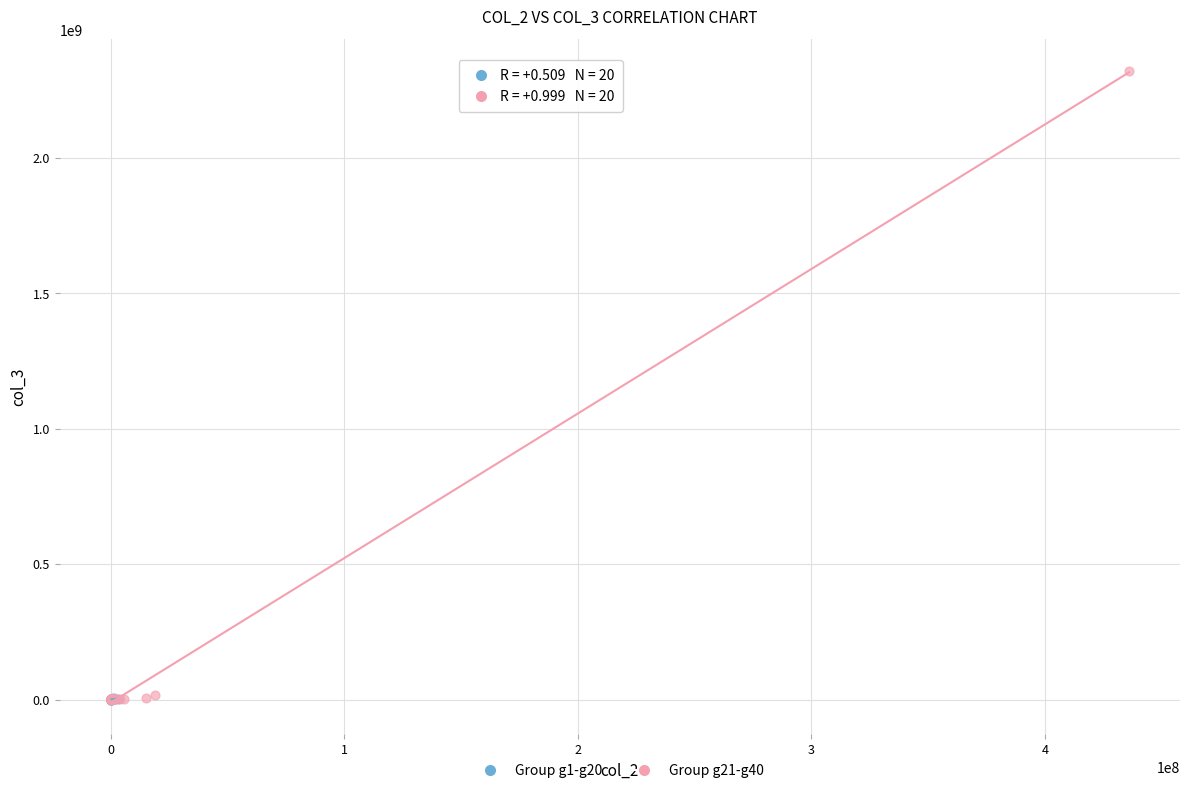

What are all the series names shown in the legend?

Group g1-g20, Group g21-g40